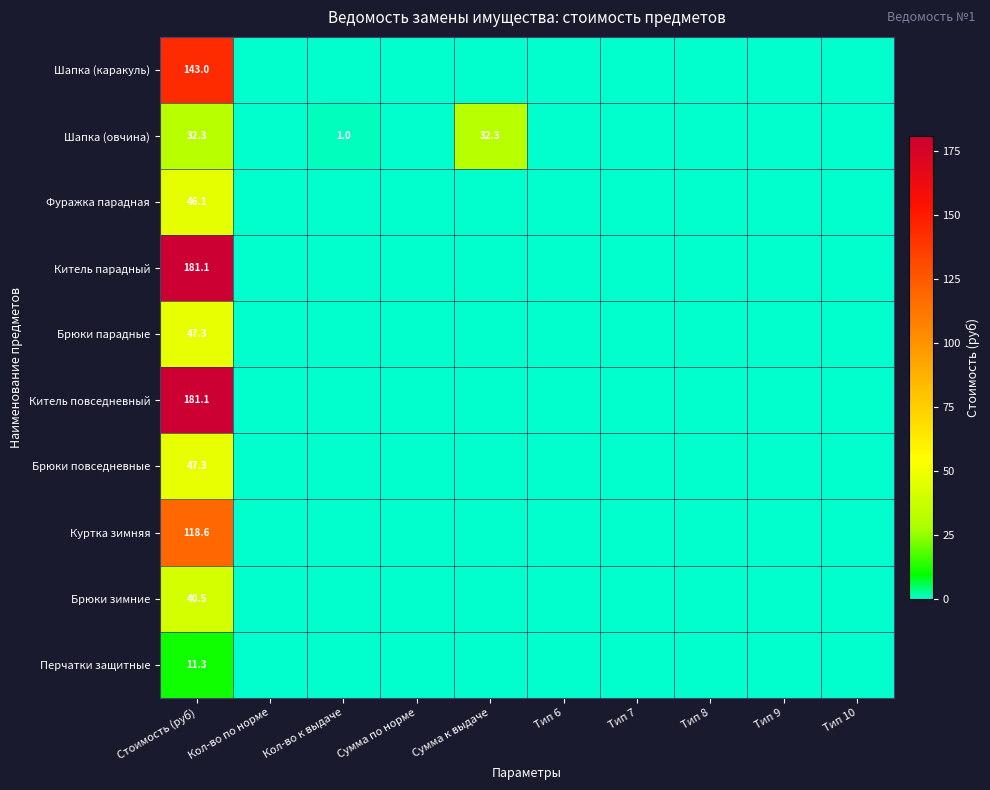

The value of Шапка (каракуль) at Стоимость (руб) is 143.0. True or false?

True